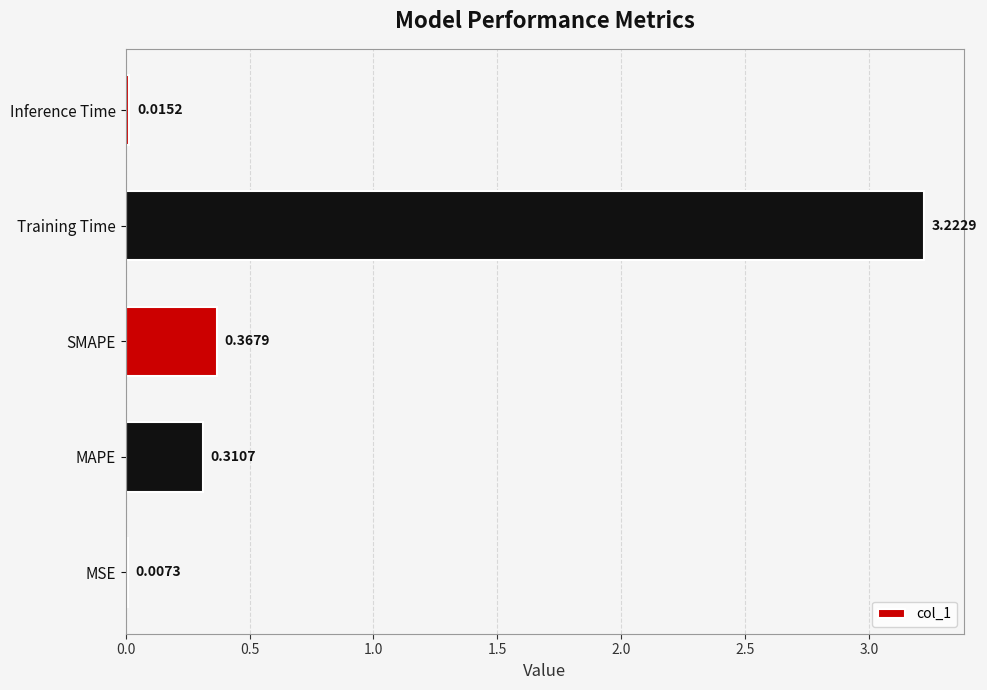

How many series are shown in this chart?

1